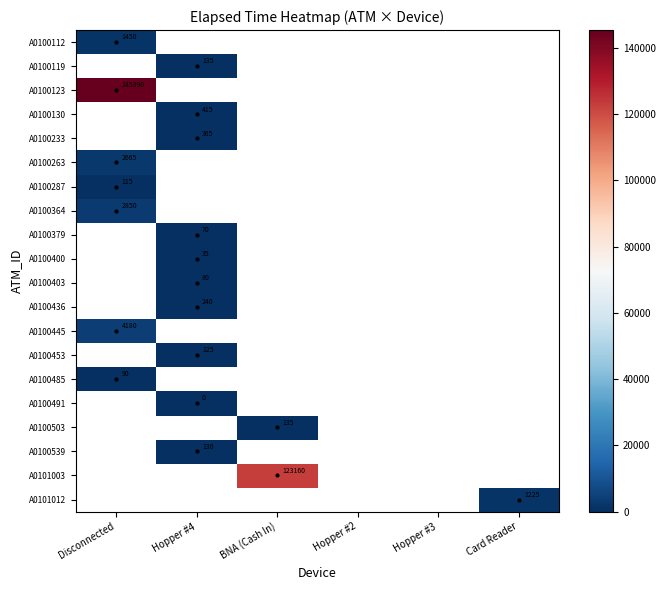

The value of A0100403 at Hopper #4 is 80.0. True or false?

True